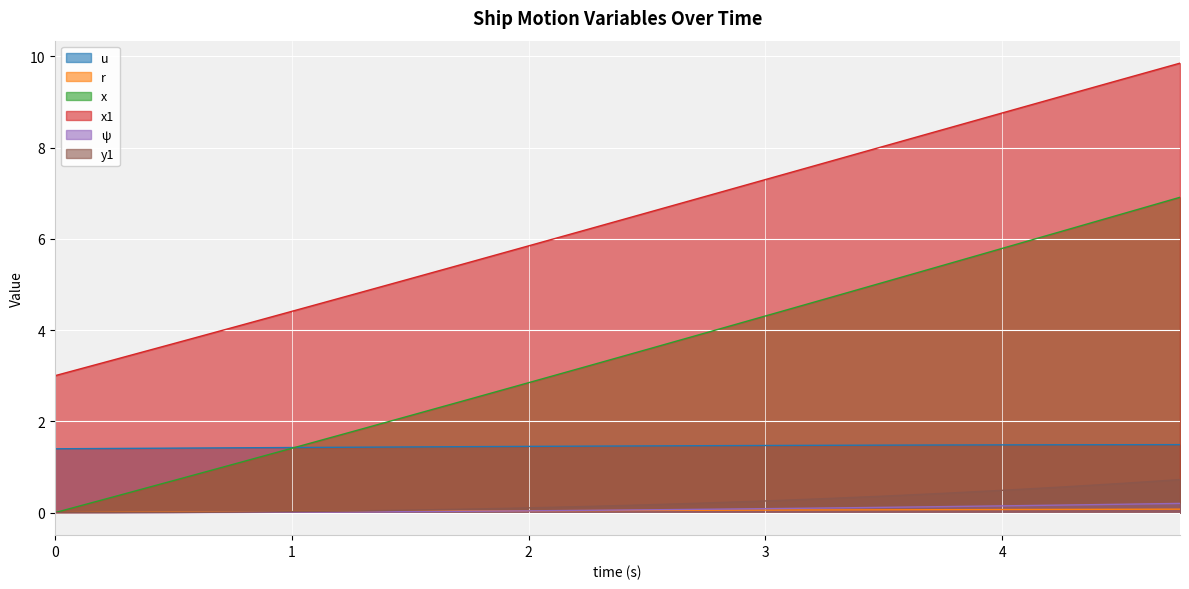

Reading left to right, what are all the values shown in this chart?

u: 1.4	1.4	1.4	1.4	1.4	1.4	1.4	1.4	1.5	1.5	1.5	1.5	1.5	1.5	1.5	1.5	1.5	1.5	1.5	1.5
r: 0.0	0.0	0.0	0.0	0.0	0.0	0.0	0.0	0.0	0.0	0.0	0.1	0.1	0.1	0.1	0.1	0.1	0.1	0.1	0.1
x: 0.0	0.3	0.7	1.1	1.4	1.8	2.1	2.5	2.8	3.2	3.6	3.9	4.3	4.7	5.0	5.4	5.8	6.2	6.5	6.9
x1: 3.0	3.4	3.7	4.1	4.4	4.8	5.1	5.5	5.8	6.2	6.6	6.9	7.3	7.7	8.0	8.4	8.8	9.1	9.5	9.8
ψ: 0.0	0.0	0.0	0.0	0.0	0.0	0.0	0.0	0.0	0.1	0.1	0.1	0.1	0.1	0.1	0.1	0.1	0.2	0.2	0.2
y1: 0.0	0.0	0.0	0.0	0.0	0.0	0.1	0.1	0.1	0.1	0.2	0.2	0.3	0.3	0.4	0.4	0.5	0.6	0.6	0.7